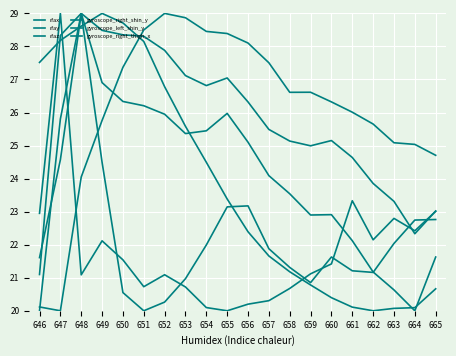

Is this an area chart (filled region under the line)?

No